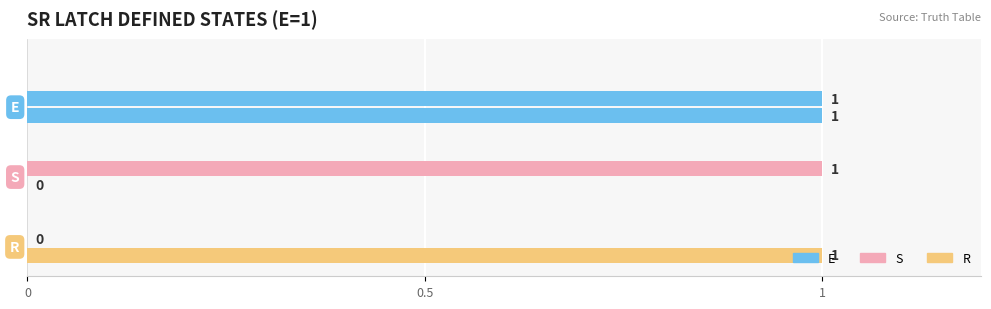

What position from the left is 0.5?

2